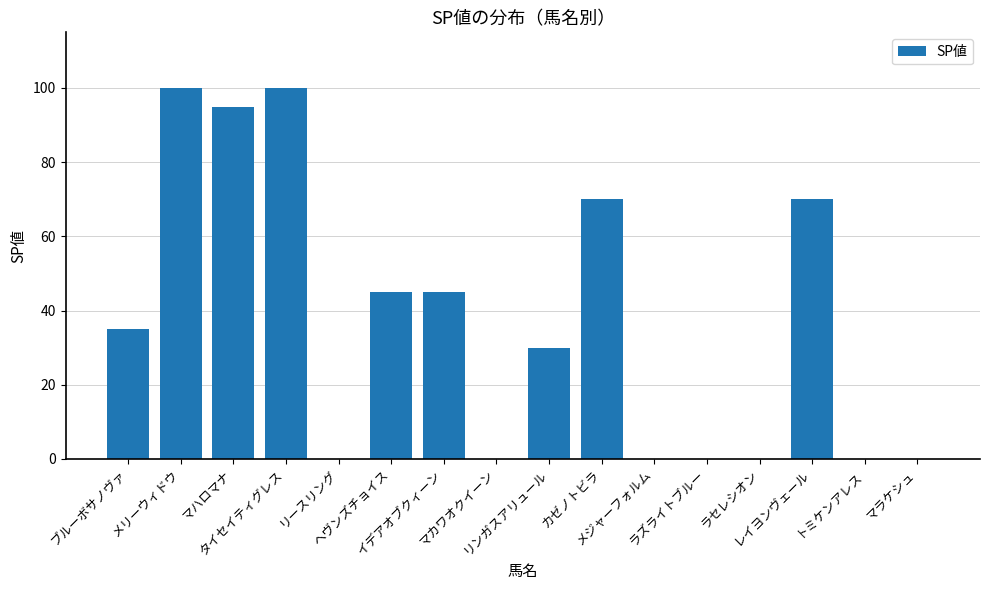

What is the maximum value shown in the chart?

100